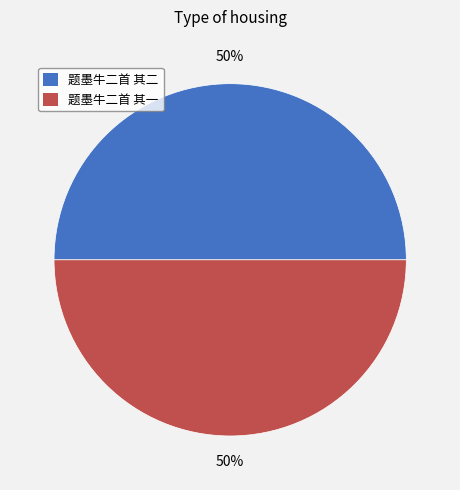

To the nearest percent, what is the combined percentage of 题墨牛二首 其二 and 题墨牛二首 其一?

100%